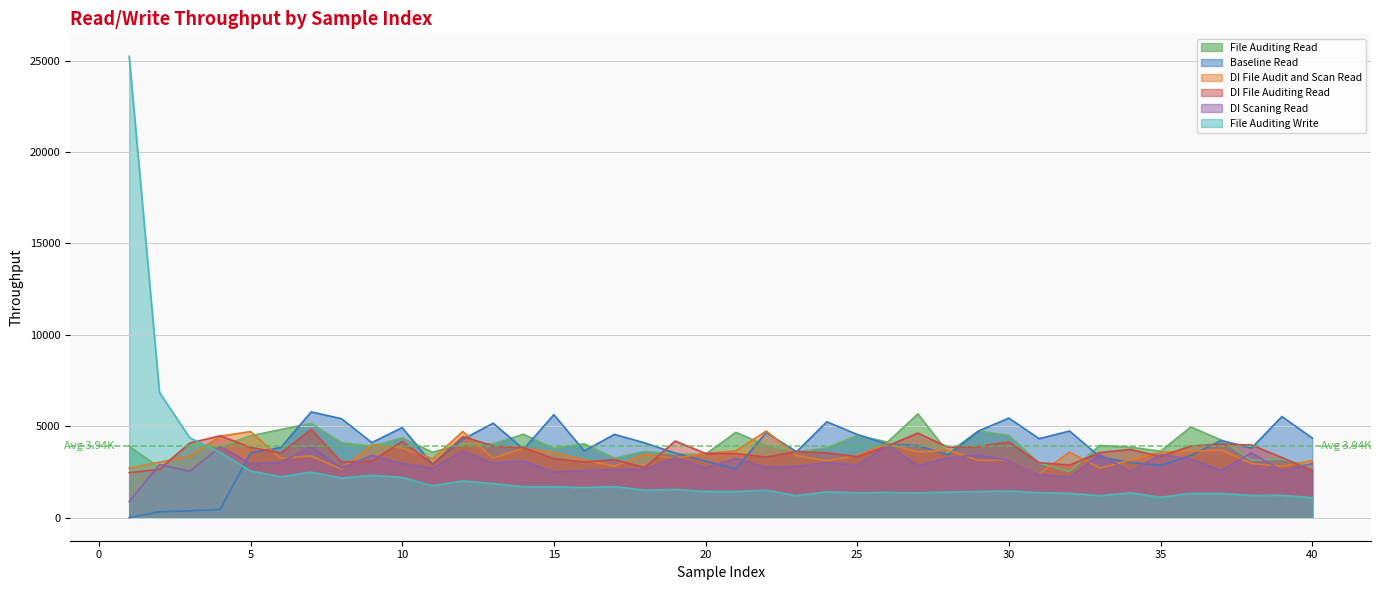

What is the value of the File Auditing Read point at the 9th from the left?

3902